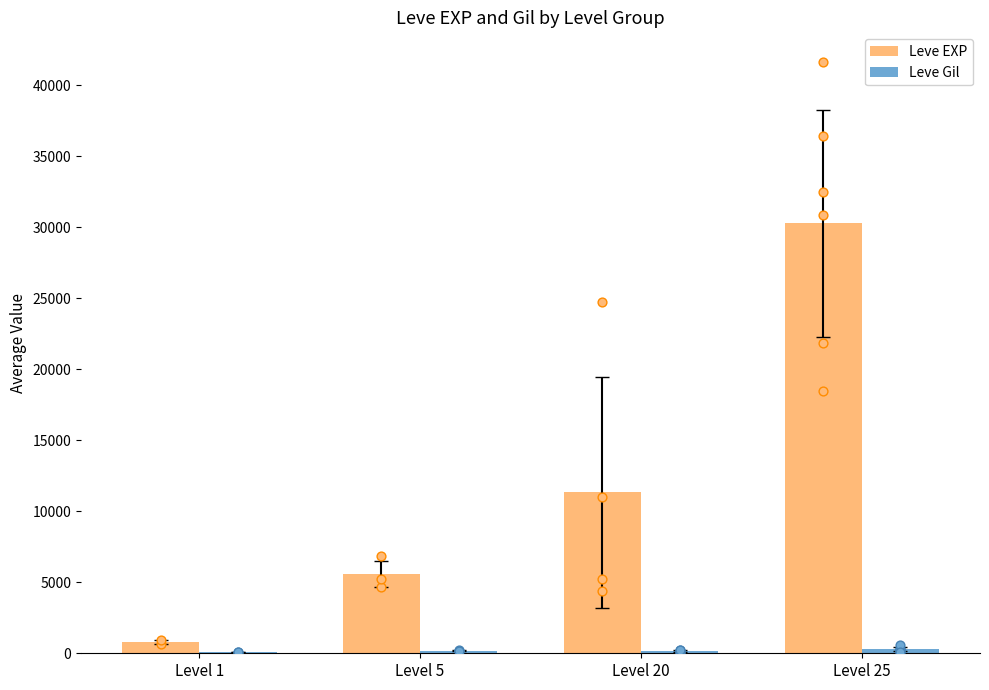

What is the total value across all series at Level 1?

877.0